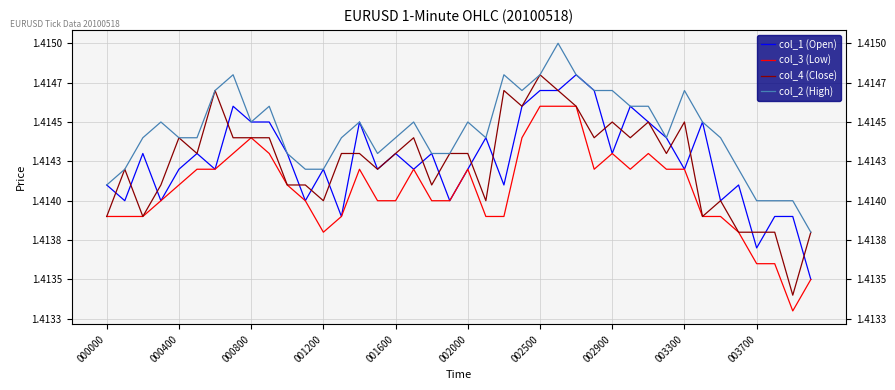

Reading left to right, extract all data points from this chart.

col_1 (Open): 1.4	1.4	1.4	1.4	1.4	1.4	1.4	1.4	1.4	1.4	1.4	1.4	1.4	1.4	1.4	1.4	1.4	1.4	1.4	1.4	1.4	1.4	1.4	1.4	1.4	1.4	1.4	1.4	1.4	1.4	1.4	1.4	1.4	1.4	1.4	1.4	1.4	1.4	1.4	1.4
col_3 (Low): 1.4	1.4	1.4	1.4	1.4	1.4	1.4	1.4	1.4	1.4	1.4	1.4	1.4	1.4	1.4	1.4	1.4	1.4	1.4	1.4	1.4	1.4	1.4	1.4	1.4	1.4	1.4	1.4	1.4	1.4	1.4	1.4	1.4	1.4	1.4	1.4	1.4	1.4	1.4	1.4
col_4 (Close): 1.4	1.4	1.4	1.4	1.4	1.4	1.4	1.4	1.4	1.4	1.4	1.4	1.4	1.4	1.4	1.4	1.4	1.4	1.4	1.4	1.4	1.4	1.4	1.4	1.4	1.4	1.4	1.4	1.4	1.4	1.4	1.4	1.4	1.4	1.4	1.4	1.4	1.4	1.4	1.4
col_2 (High): 1.4	1.4	1.4	1.4	1.4	1.4	1.4	1.4	1.4	1.4	1.4	1.4	1.4	1.4	1.4	1.4	1.4	1.4	1.4	1.4	1.4	1.4	1.4	1.4	1.4	1.4	1.4	1.4	1.4	1.4	1.4	1.4	1.4	1.4	1.4	1.4	1.4	1.4	1.4	1.4